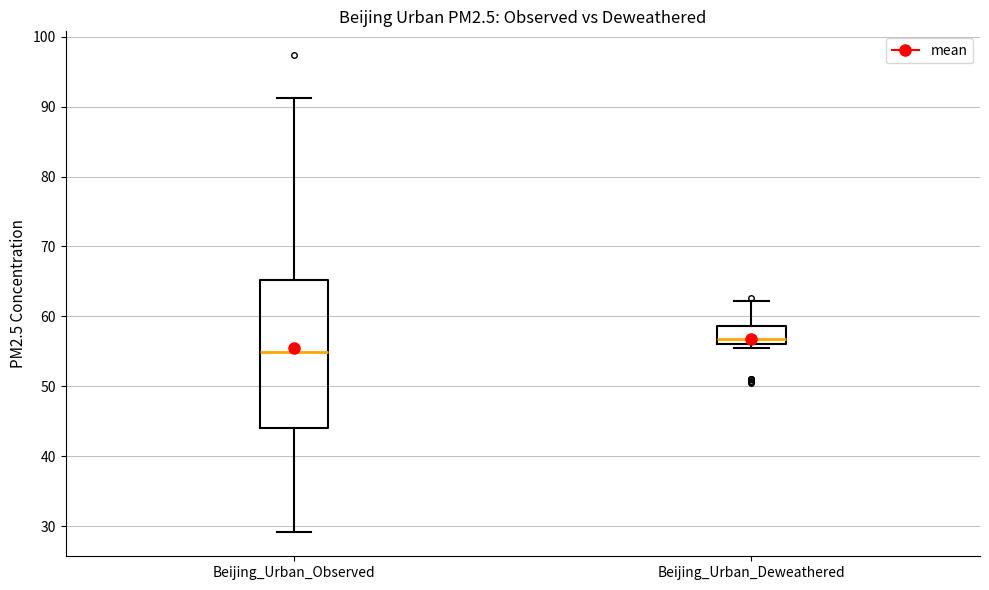

Reading left to right, read every box against the y-axis: the position of its median line, the range the box covers, and the ends of its whiskers. The values are not printed on the chart, so give them approximately, as read against the axis.

Beijing_Urban_Observed: median 55, box 44 to 65, whiskers 29 to 91
Beijing_Urban_Deweathered: median 57, box 56 to 59, whiskers 55 to 62